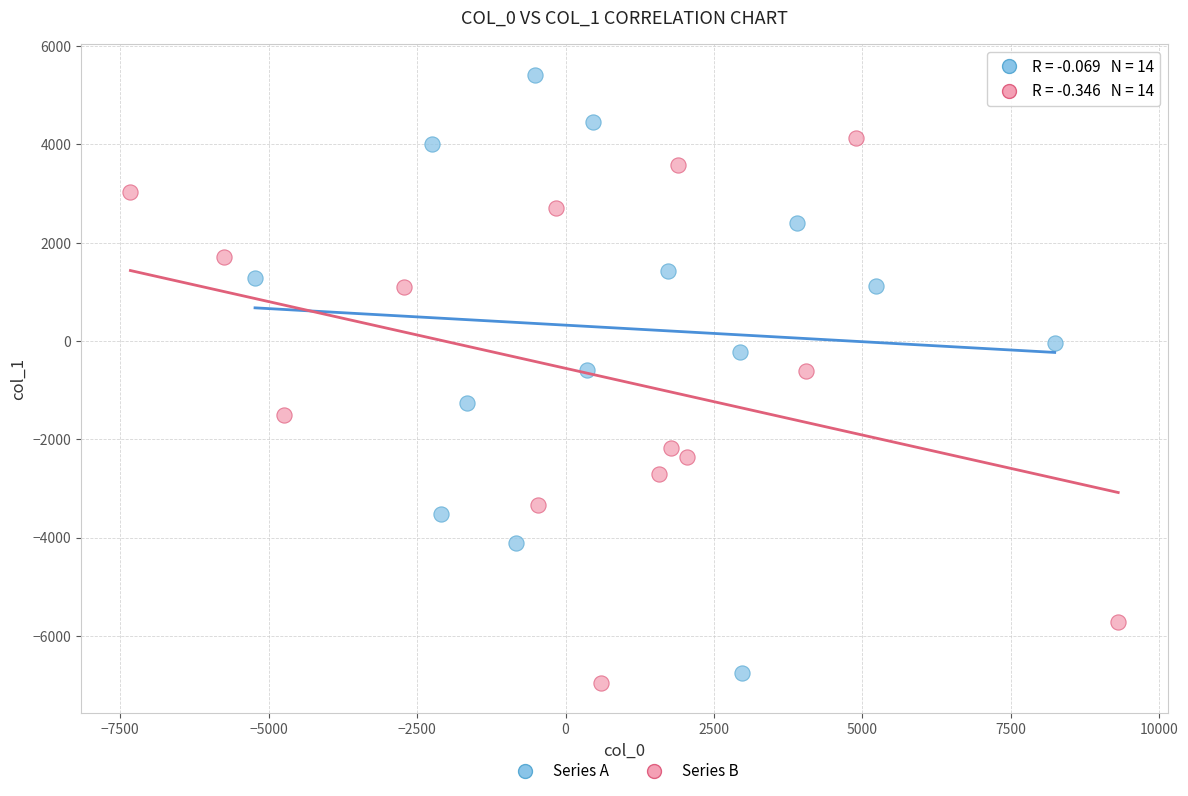

Which series reaches the maximum Y coordinate?

Series A